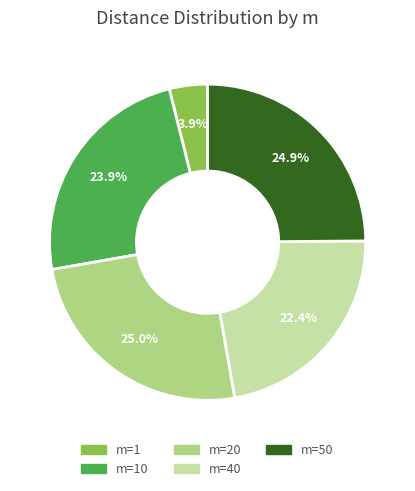

Does any single category account for the majority?

No